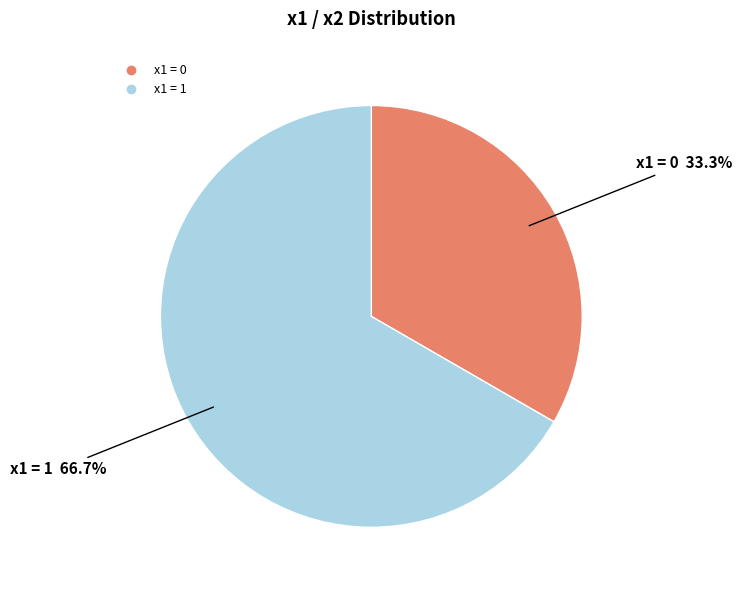

Count the number of slices in the pie.

2